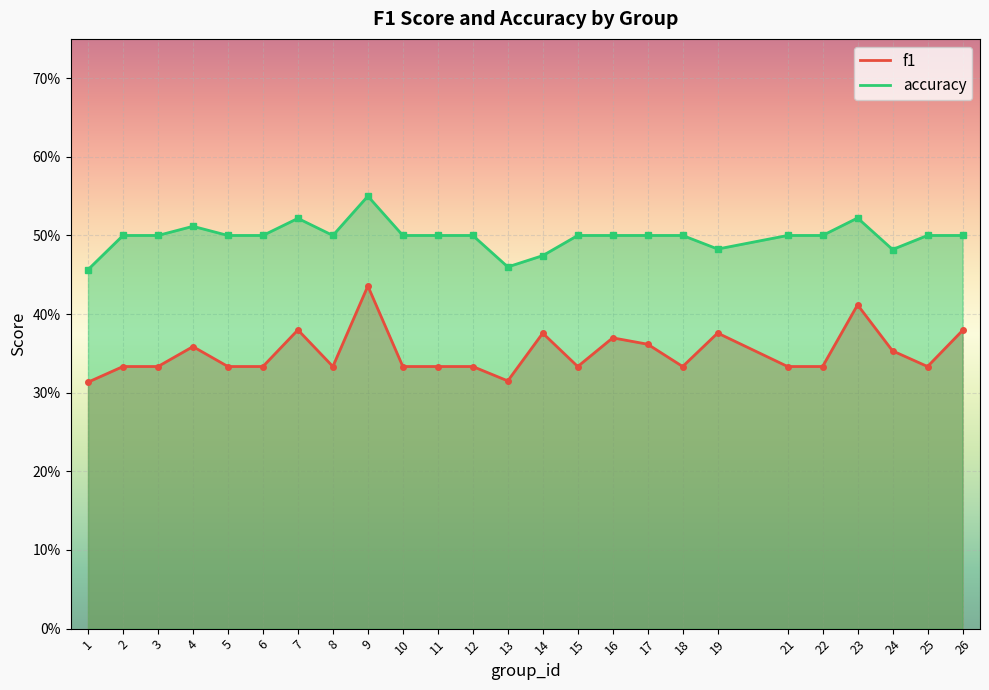

Rank the series by their maximum value, from highest to lowest.

accuracy, f1